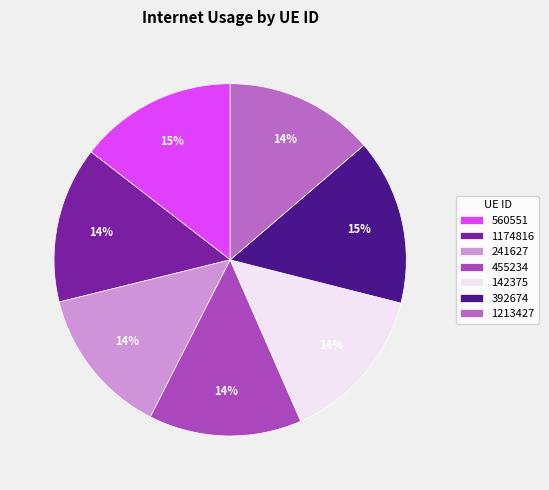

Which category has the biggest portion of the pie?

392674